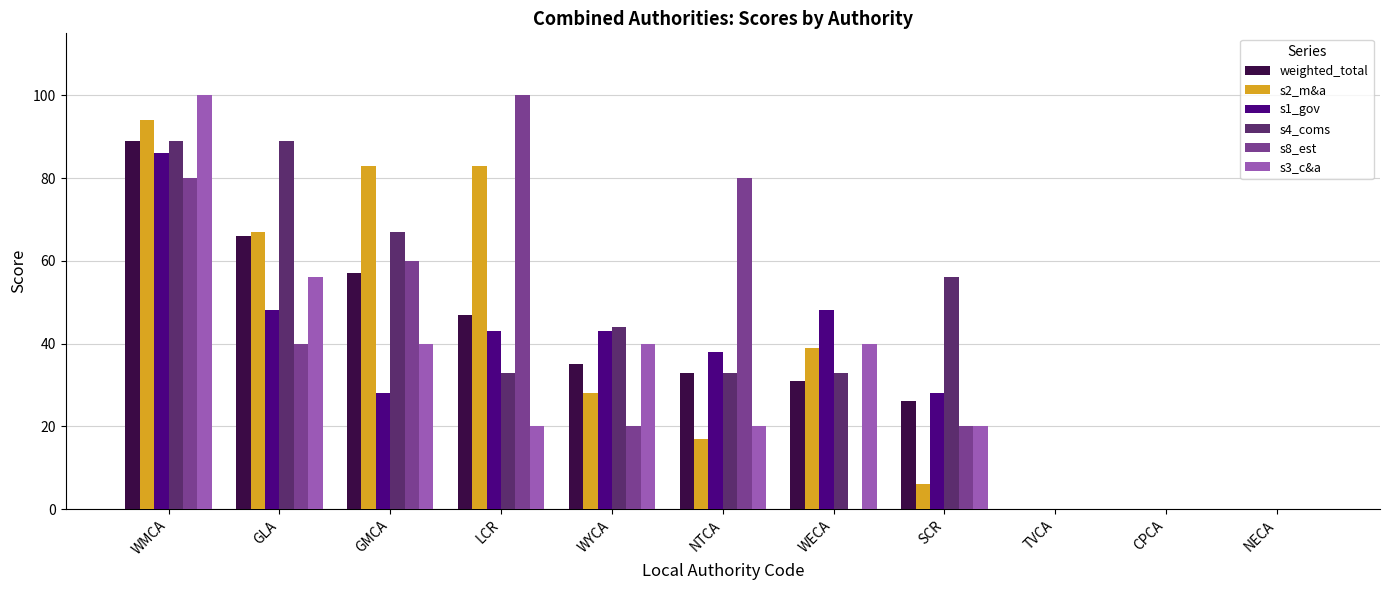

How many groups of bars are there?

11